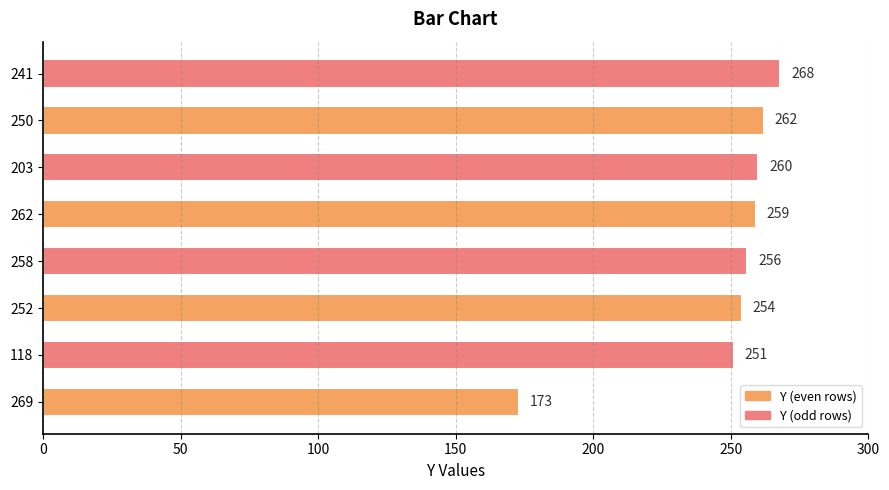

Reading top to bottom, extract all data points from this chart.

241=268	250=262	203=260	262=259	258=256	252=254	118=251	269=173